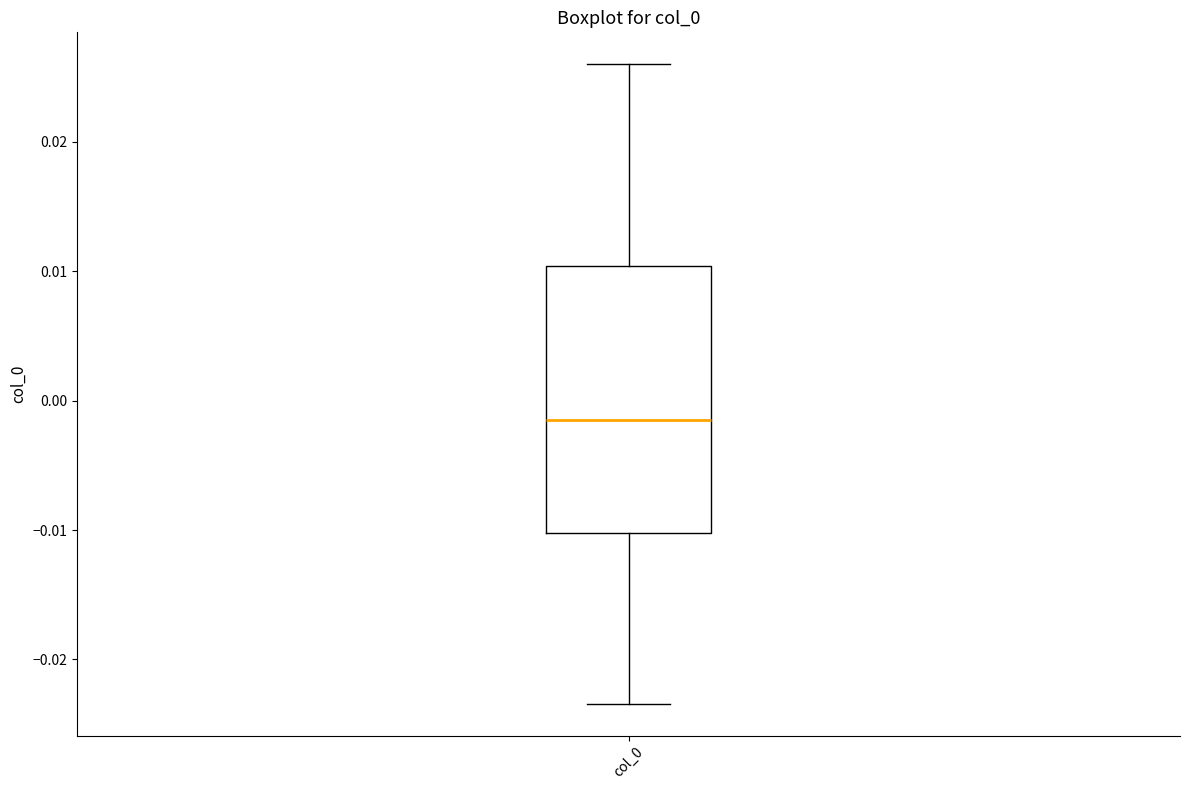

Read this box plot against the y-axis: the position of the median line, the range covered by the box, and the ends of both whiskers. The values are not printed on the chart, so give them approximately, as read against the axis.

median -0.002, box -0.010 to 0.010, whiskers -0.023 to 0.026